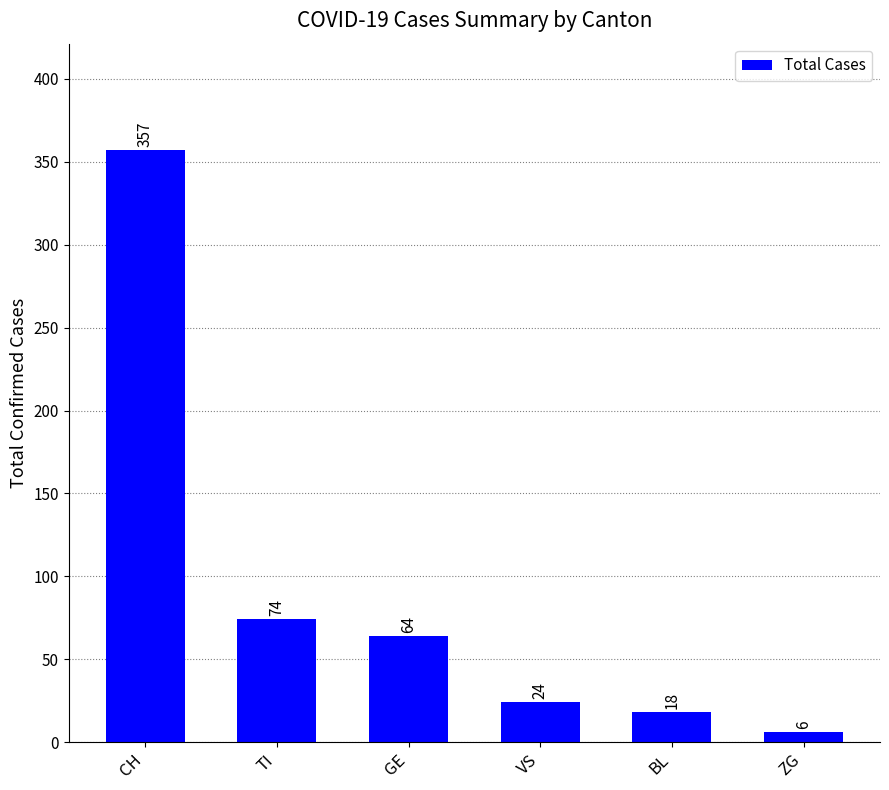

Reading left to right, transcribe all the data shown in this chart.

CH=357	TI=74	GE=64	VS=24	BL=18	ZG=6